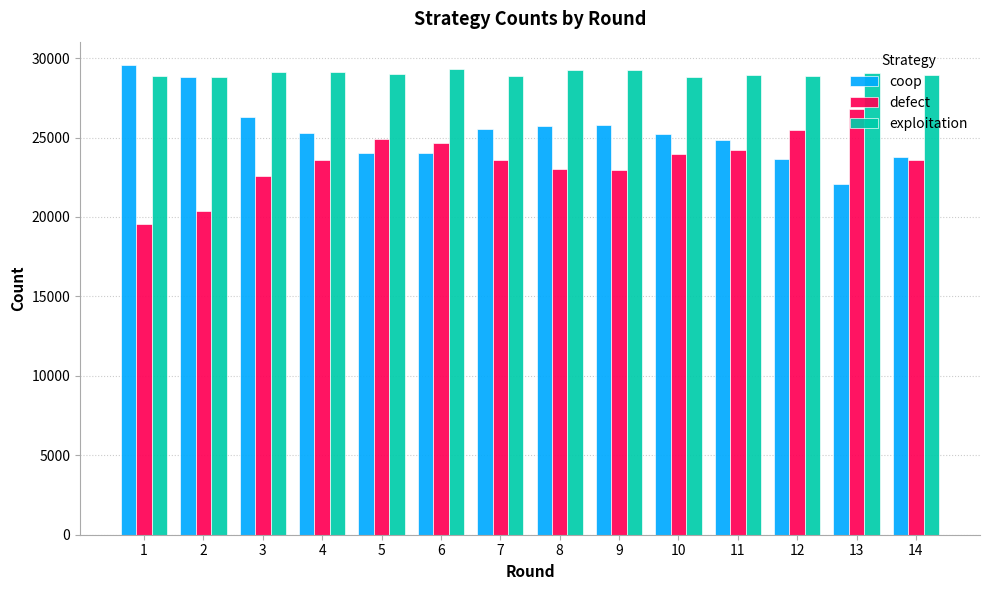

What is the spread (max minus min) of values at 11?

4747